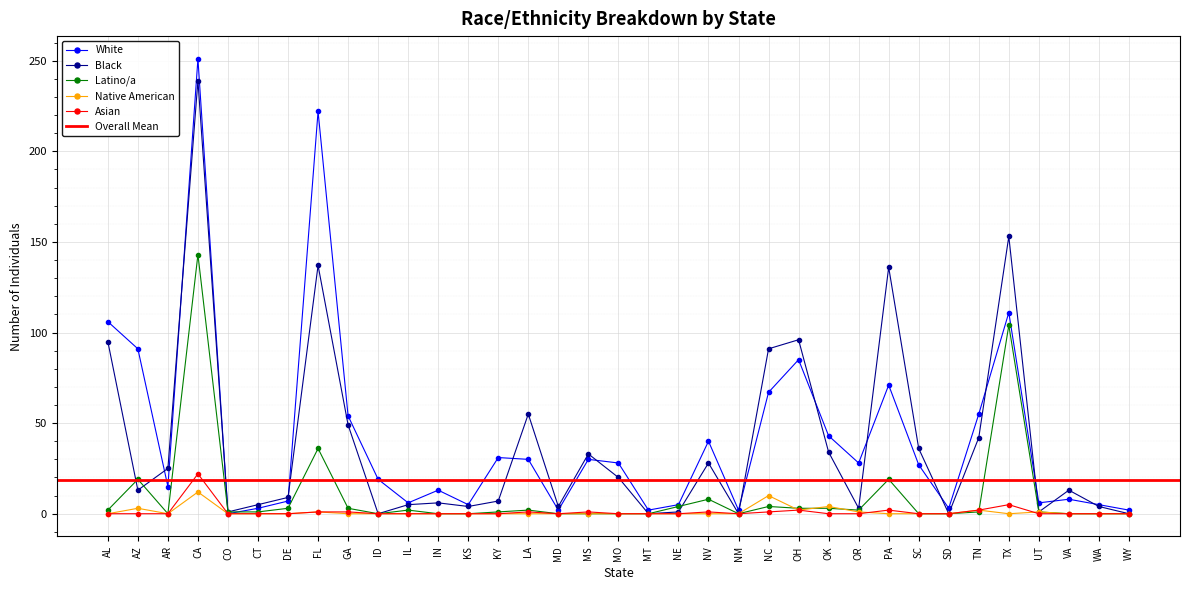

Between LA and NE, which is larger?

LA